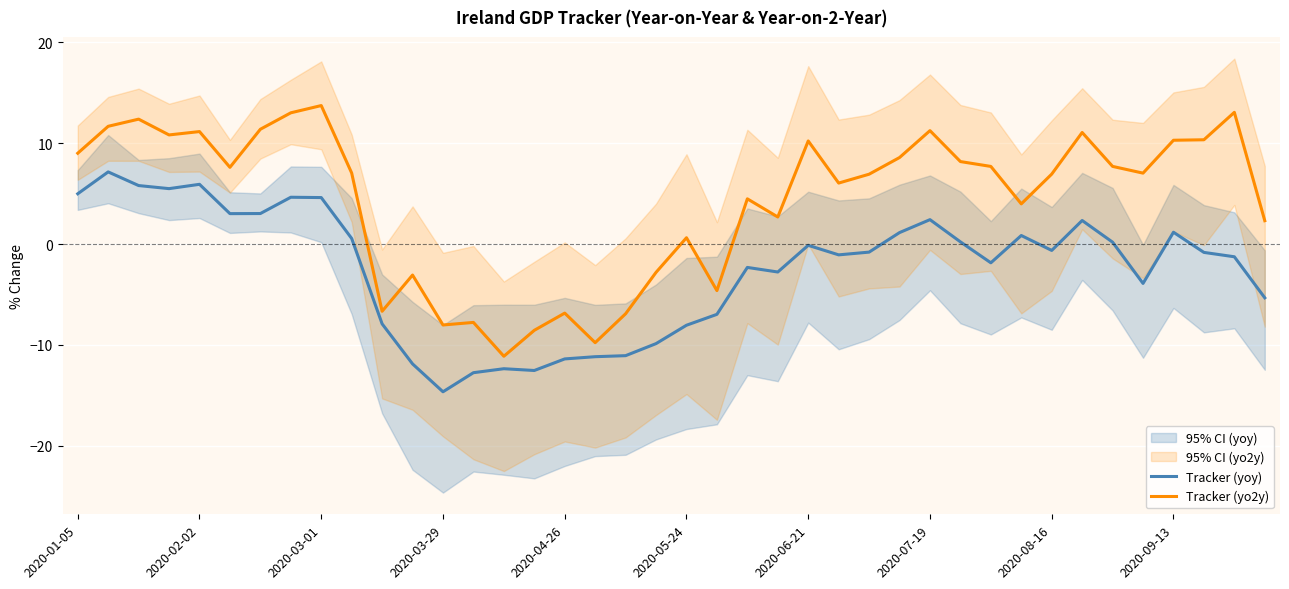

The Tracker (yoy) series shows -19.5 at 2020-03-29. True or false?

False